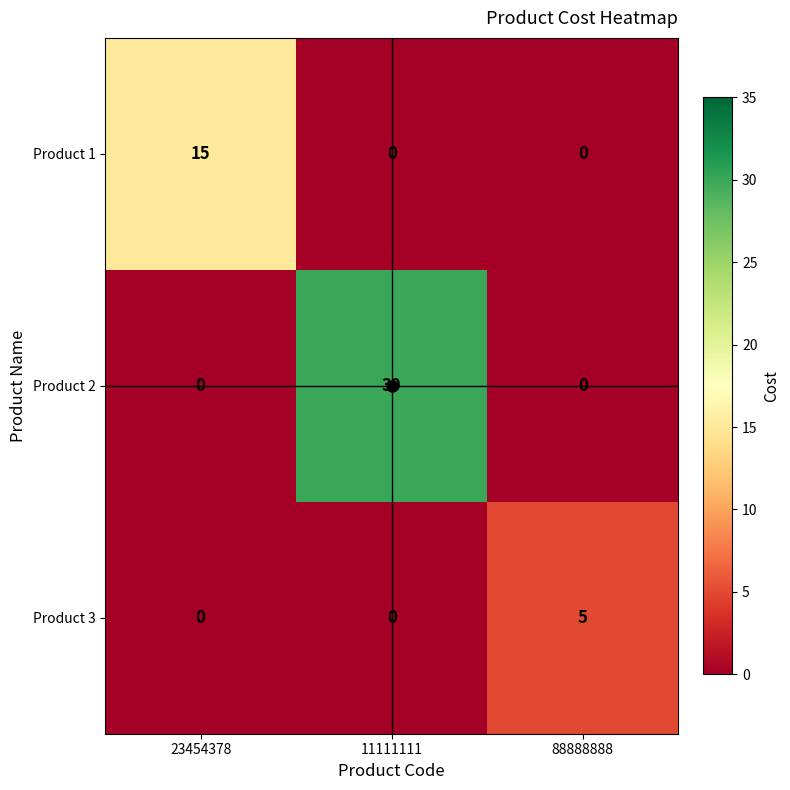

Which series has the widest spread of values?

Product 2